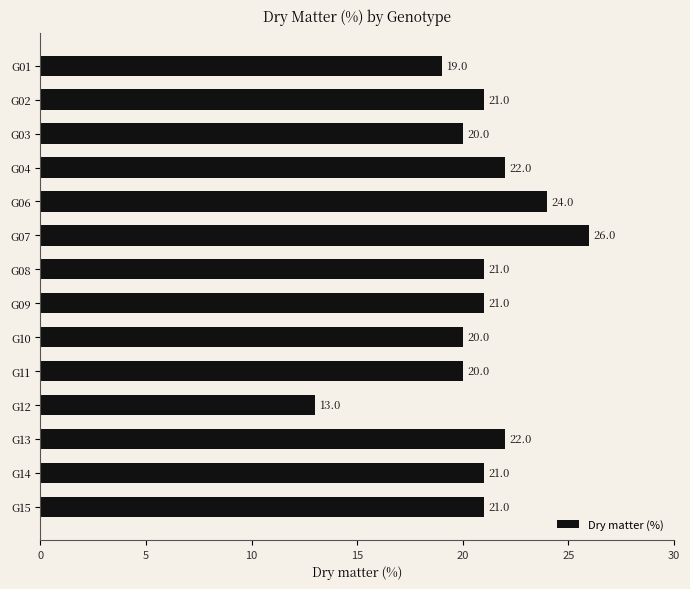

Does the chart contain stacked bars?

No